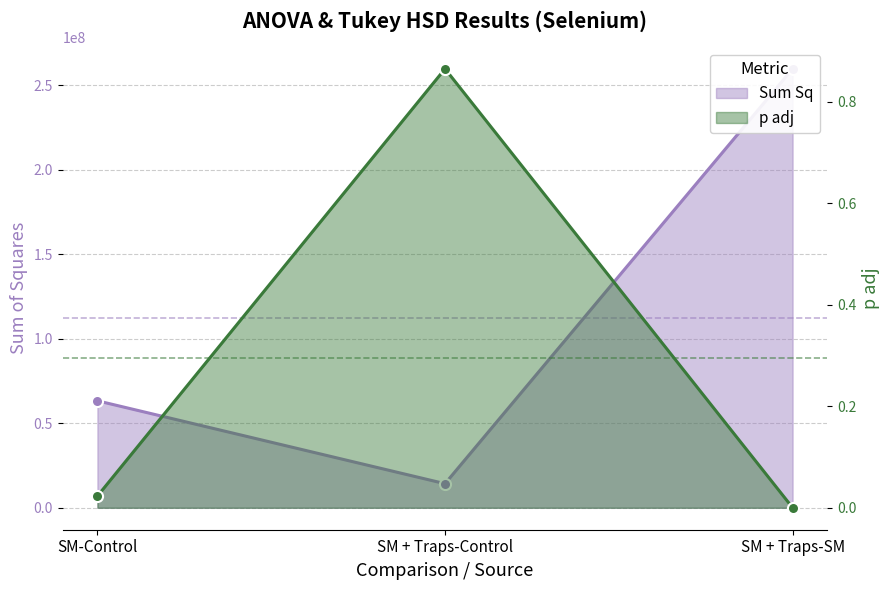

What are all the series names shown in the legend?

Sum Sq, p adj